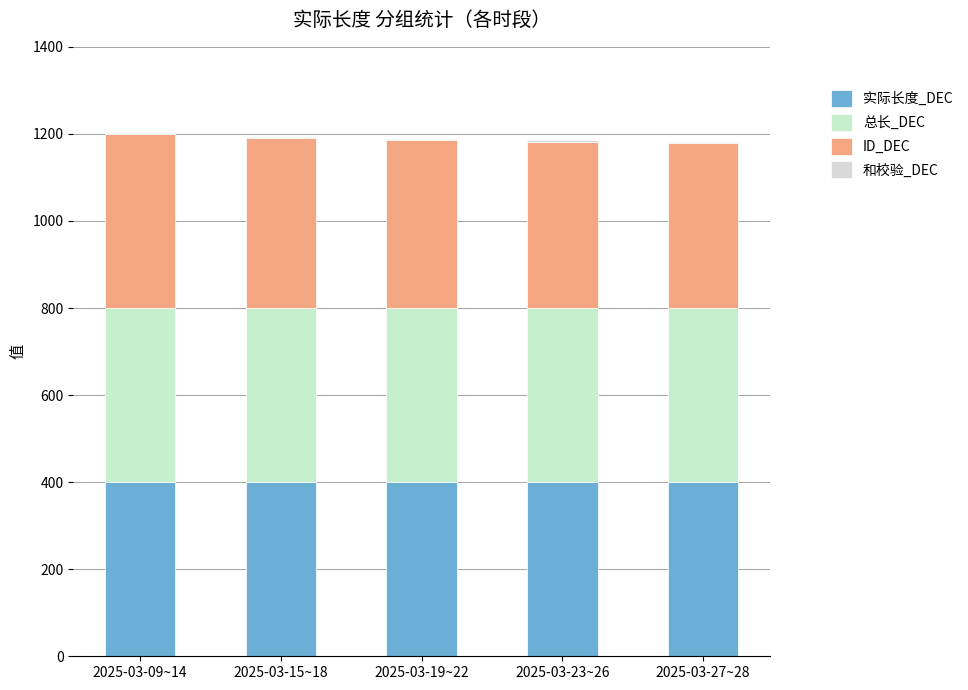

At 2025-03-19~22, list the series in order from largest to smallest.

实际长度_DEC, 总长_DEC, ID_DEC, 和校验_DEC